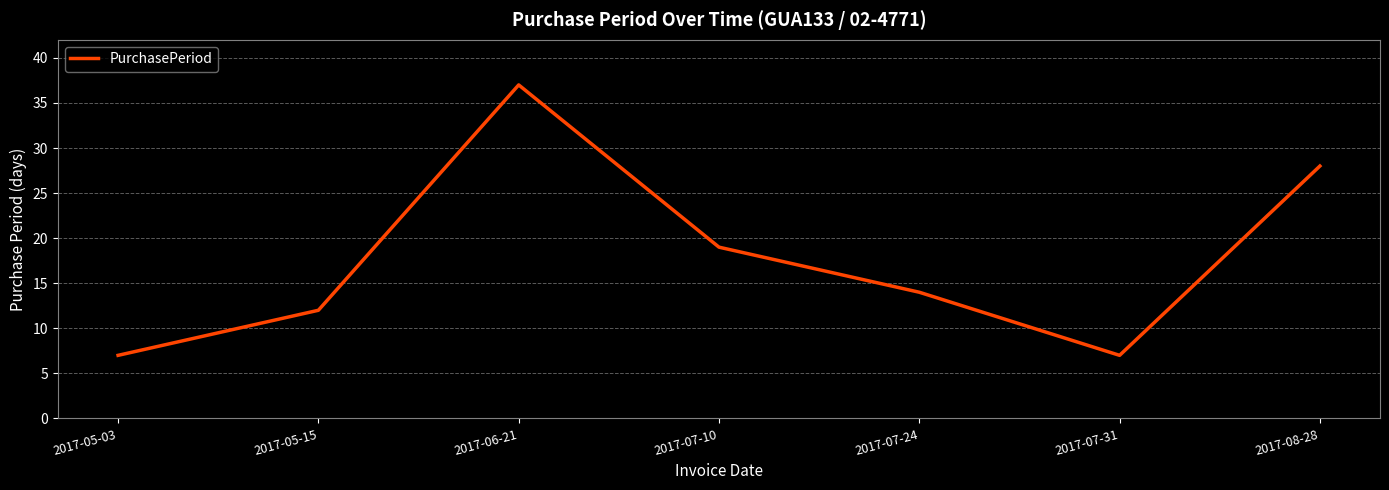

Which label corresponds to the largest value in the chart?

2017-06-21